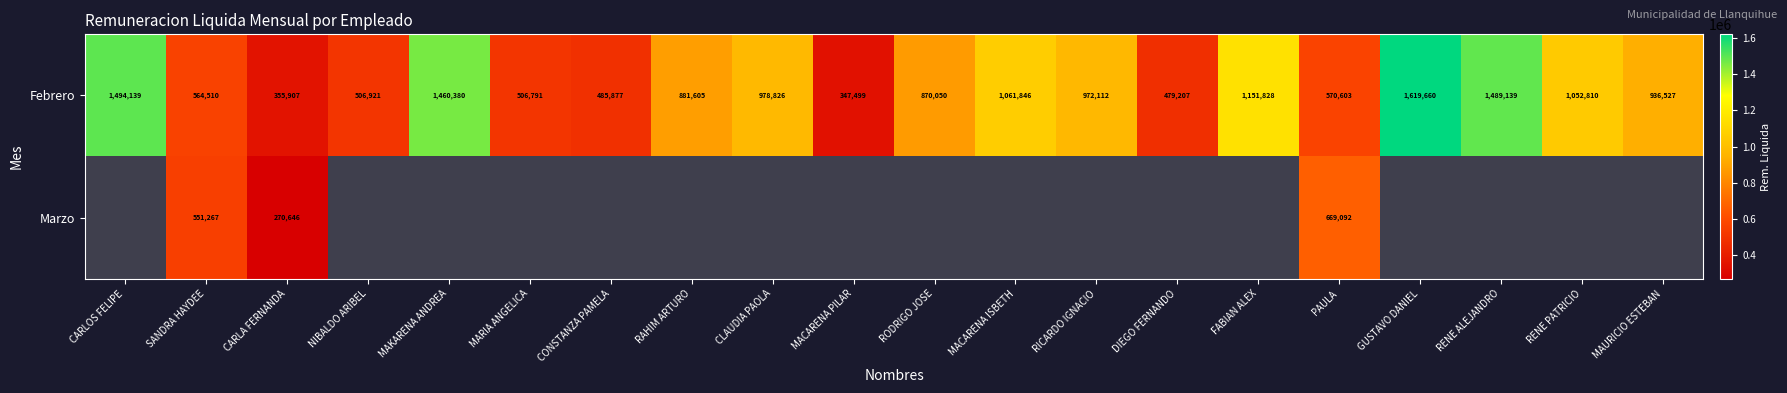

At which label is Febrero closest to 983579?

CLAUDIA PAOLA